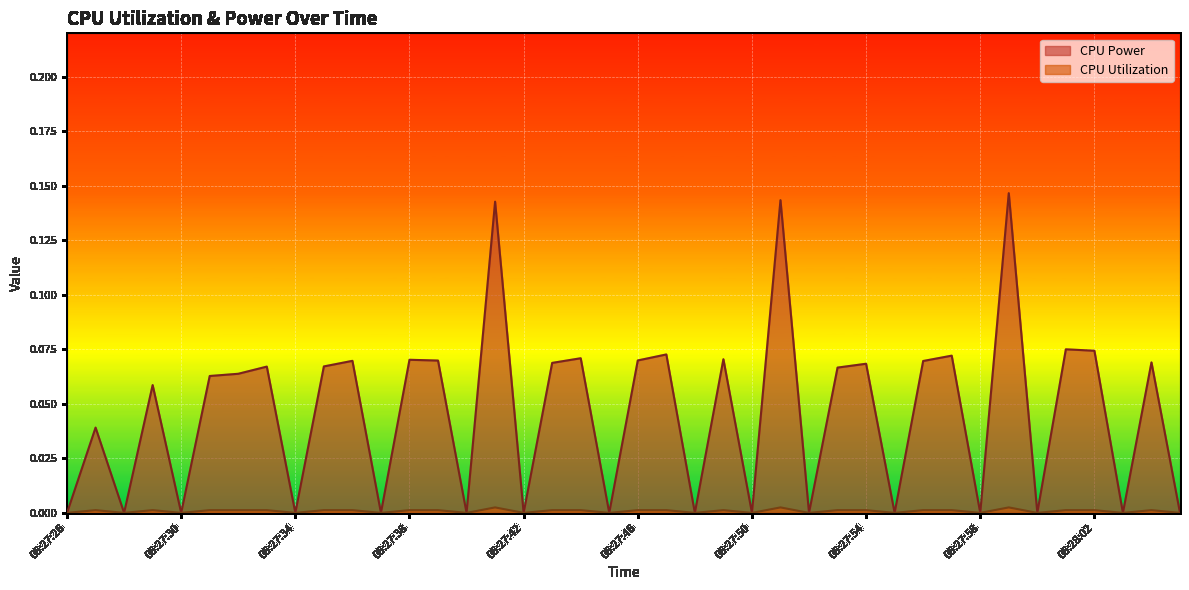

What value does the CPU Power series have at 06:27:38?

0.1